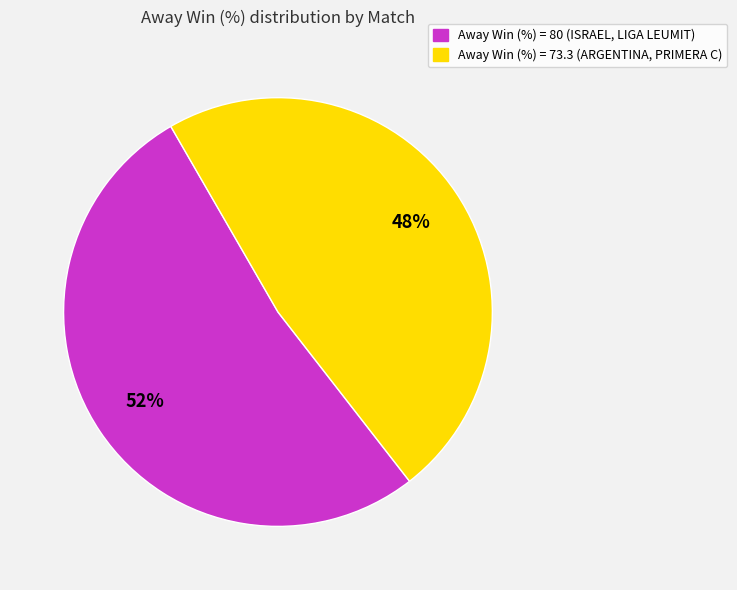

How many segments does this pie chart have?

2